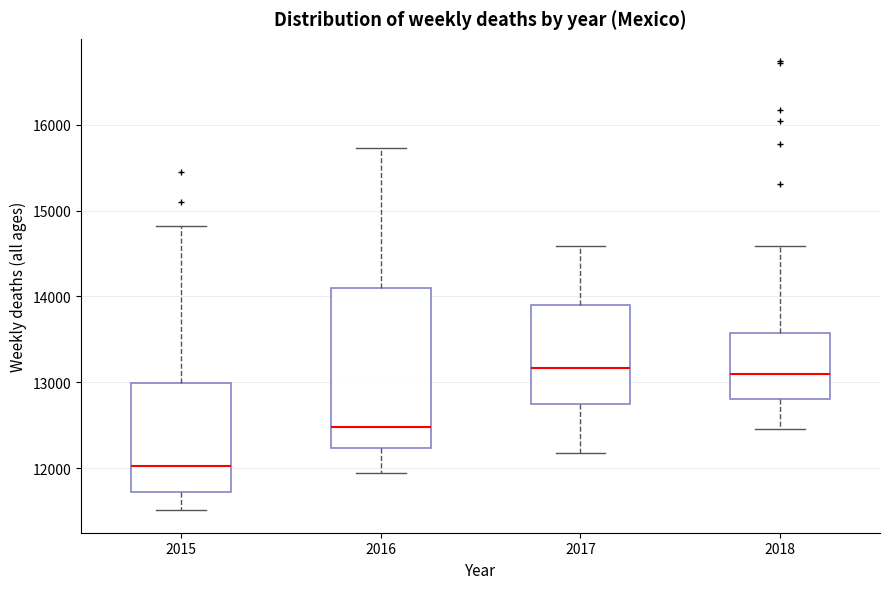

Which box has the lowest median line?

2015